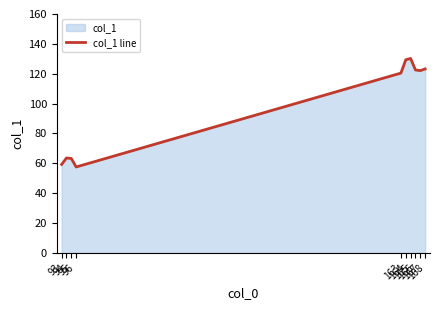

What is the value of the 3rd point from the left?

63.3